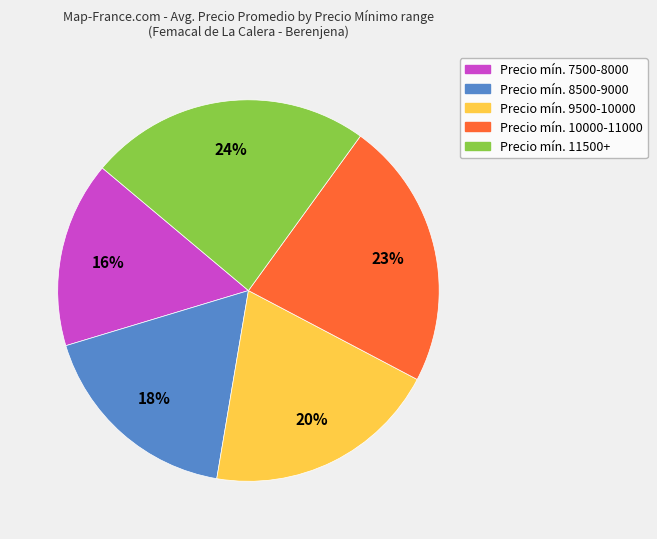

To the nearest percent, what is the average slice percentage?

20%